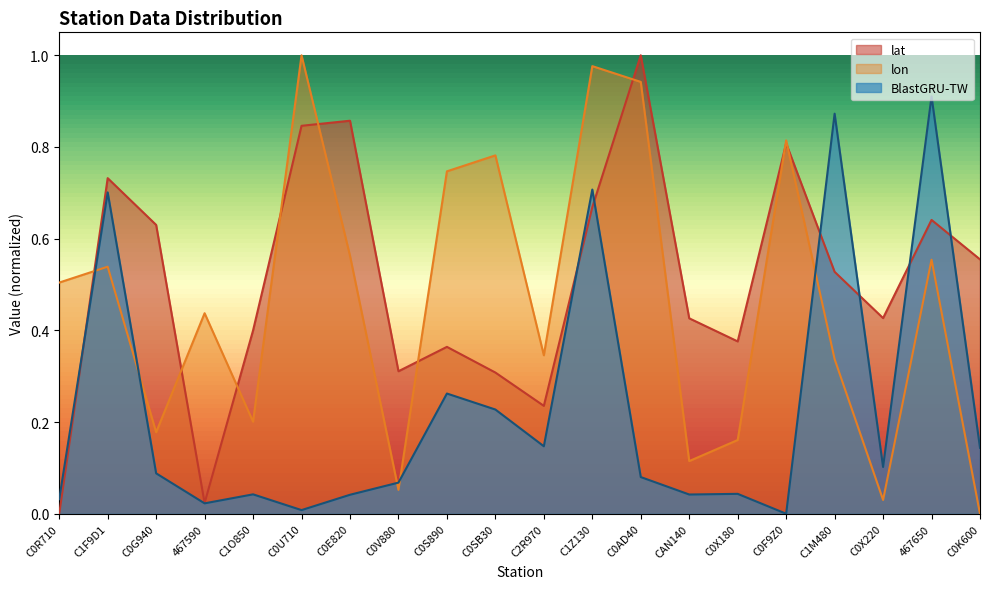

Rank the series by their average value, from highest to lowest.

lat, lon, BlastGRU-TW